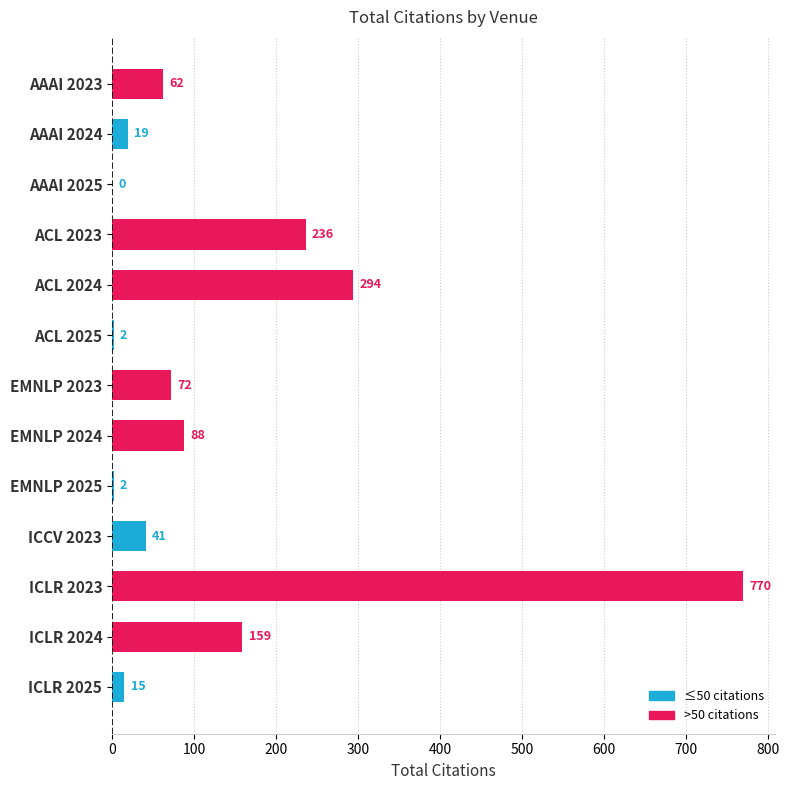

Are the bars grouped side by side (vs. stacked)?

No